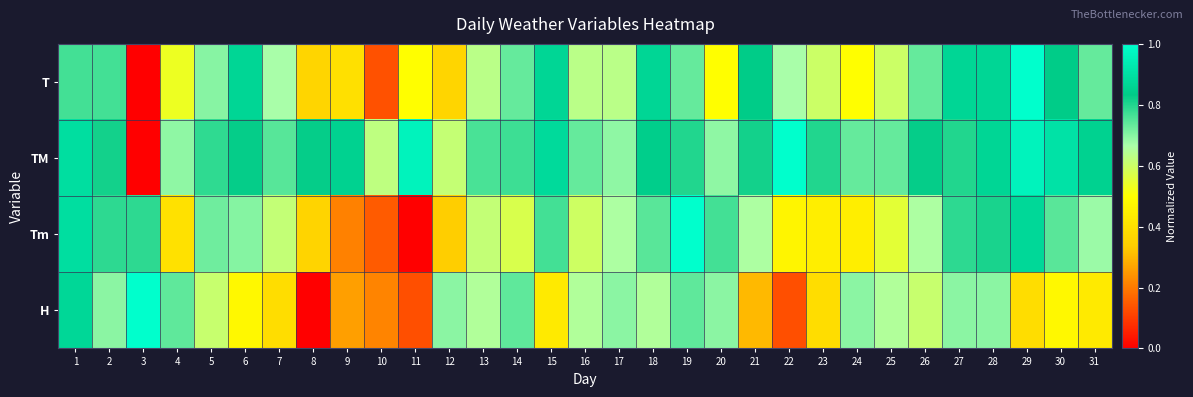

Between 16 and 18, which series saw the biggest shift?

T